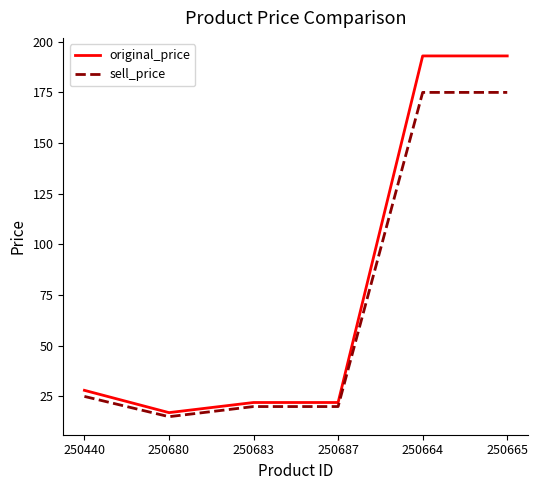

What are all the series names shown in the legend?

original_price, sell_price